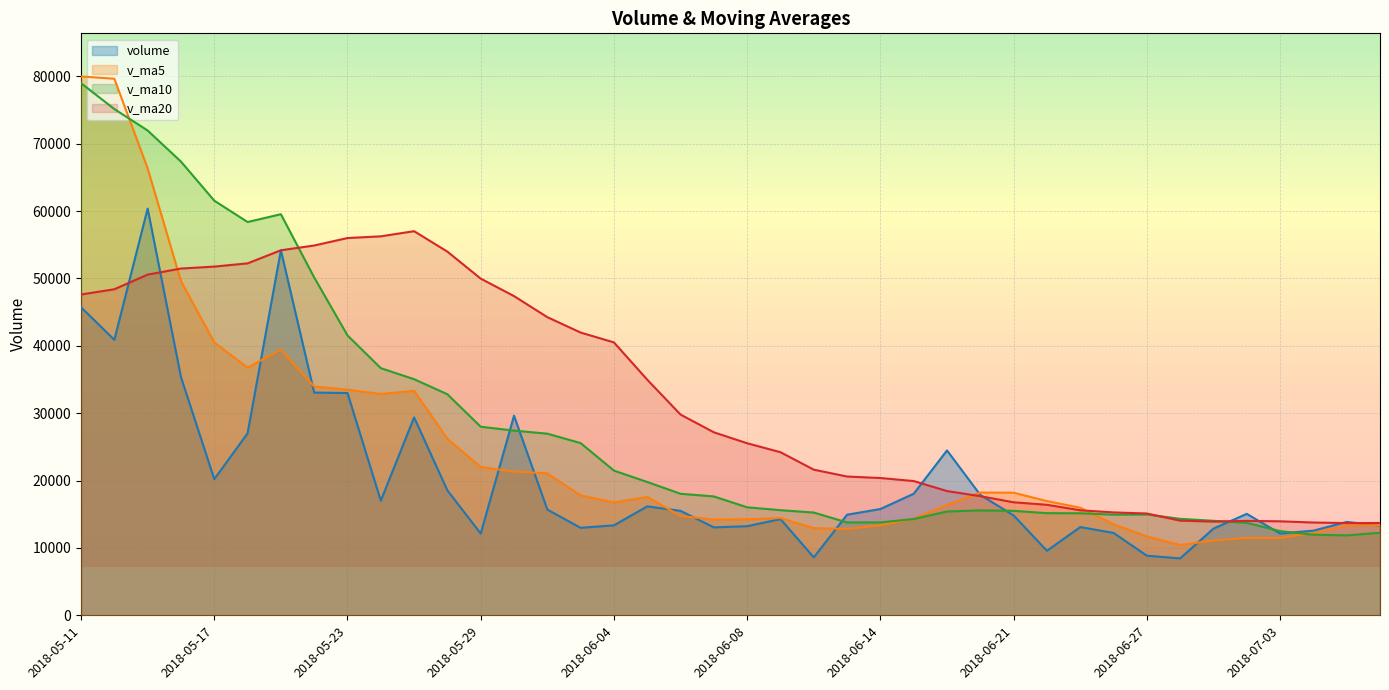

At 2018-07-05, list the series in order from largest to smallest.

volume, v_ma20, v_ma5, v_ma10